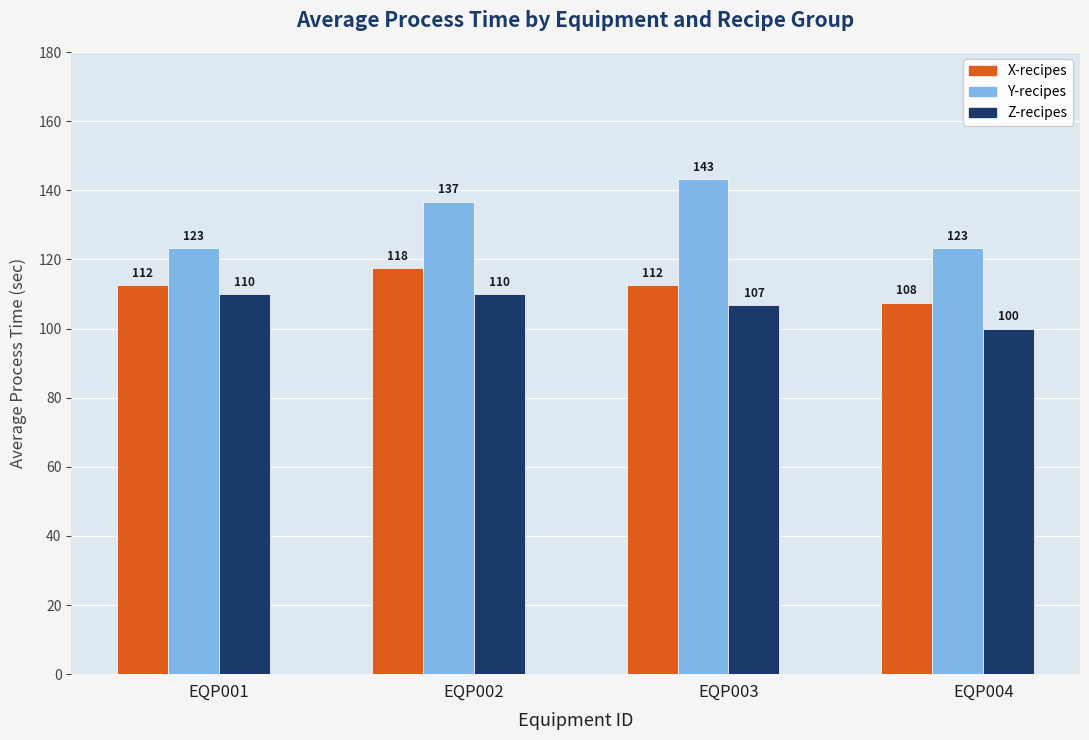

Which series has the widest spread of values?

Y-recipes